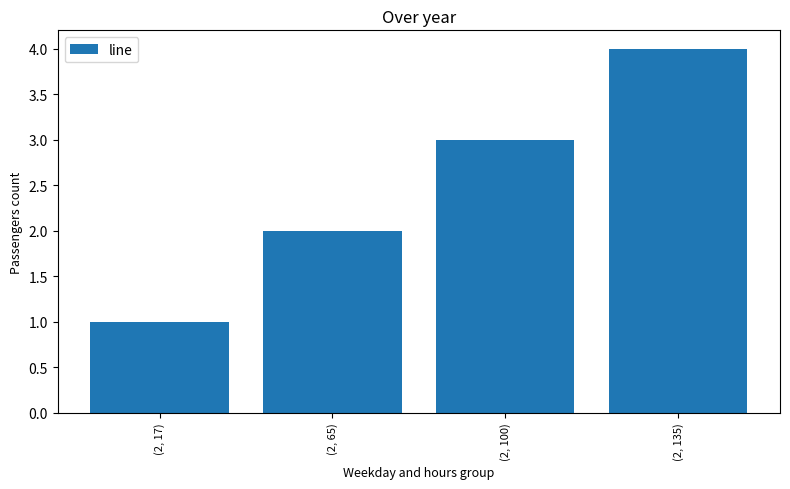

What is the sum of the values at (2, 135) and (2, 65)?

6